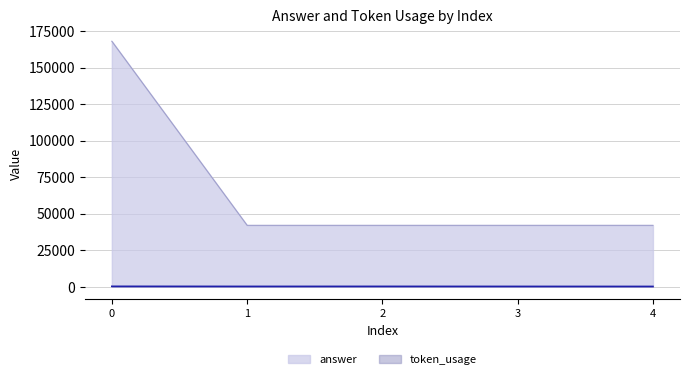

True or false: answer and token_usage intersect in this chart.

False